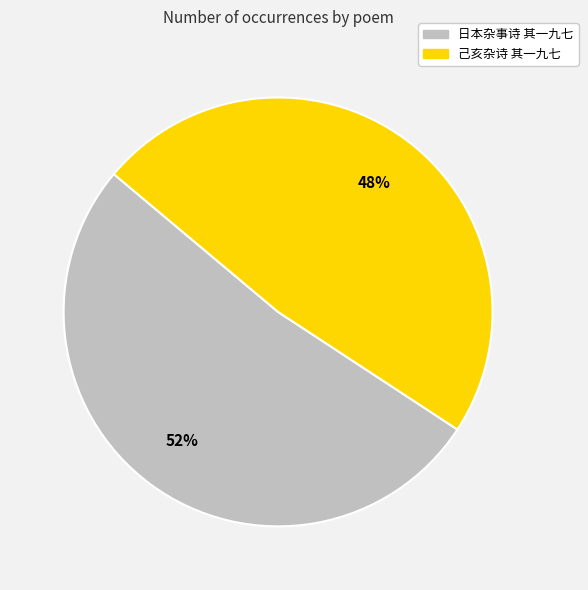

To the nearest percent, what is the difference between the 己亥杂诗 其一九七 and 日本杂事诗 其一九七 slice percentages?

4%